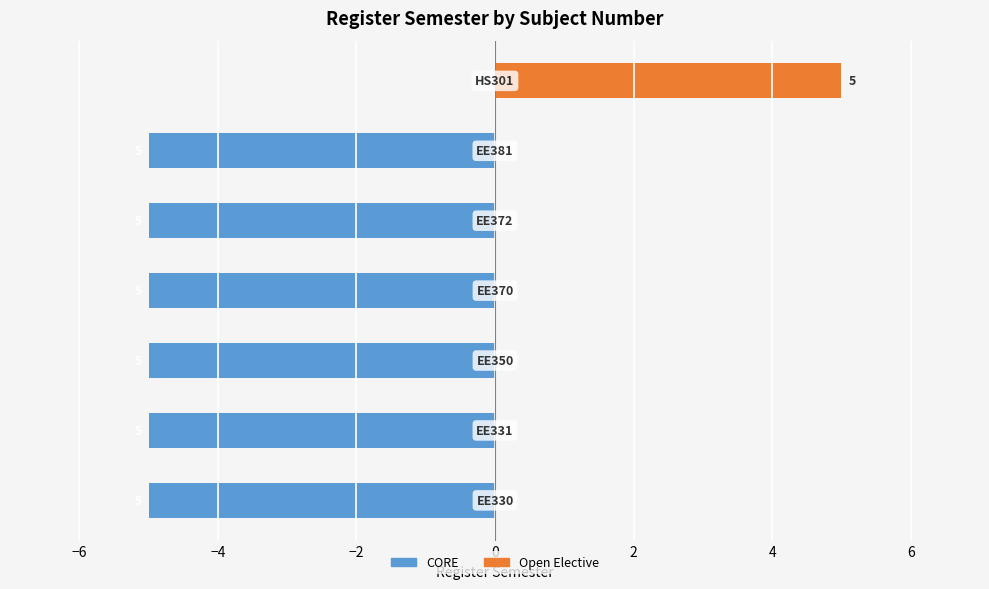

What is the sum of all CORE values?

-30